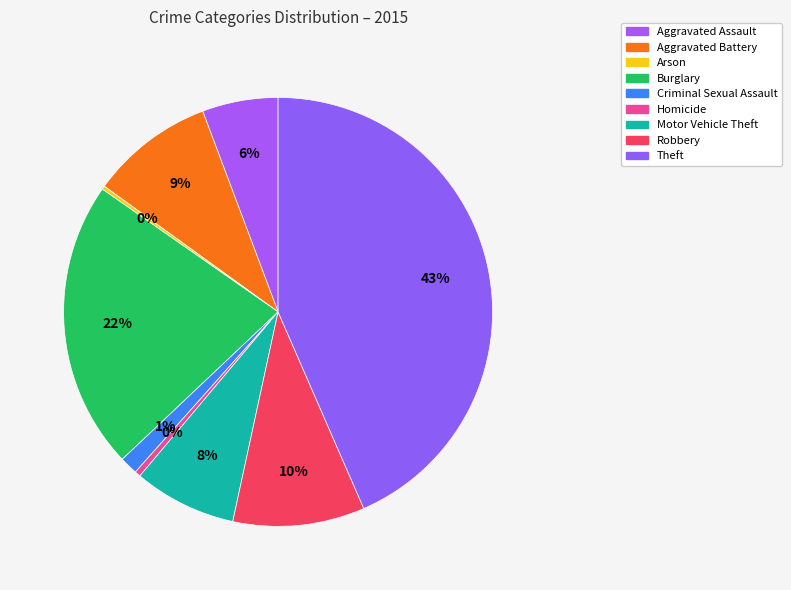

Is it true that Homicide is 0% of the pie?

True